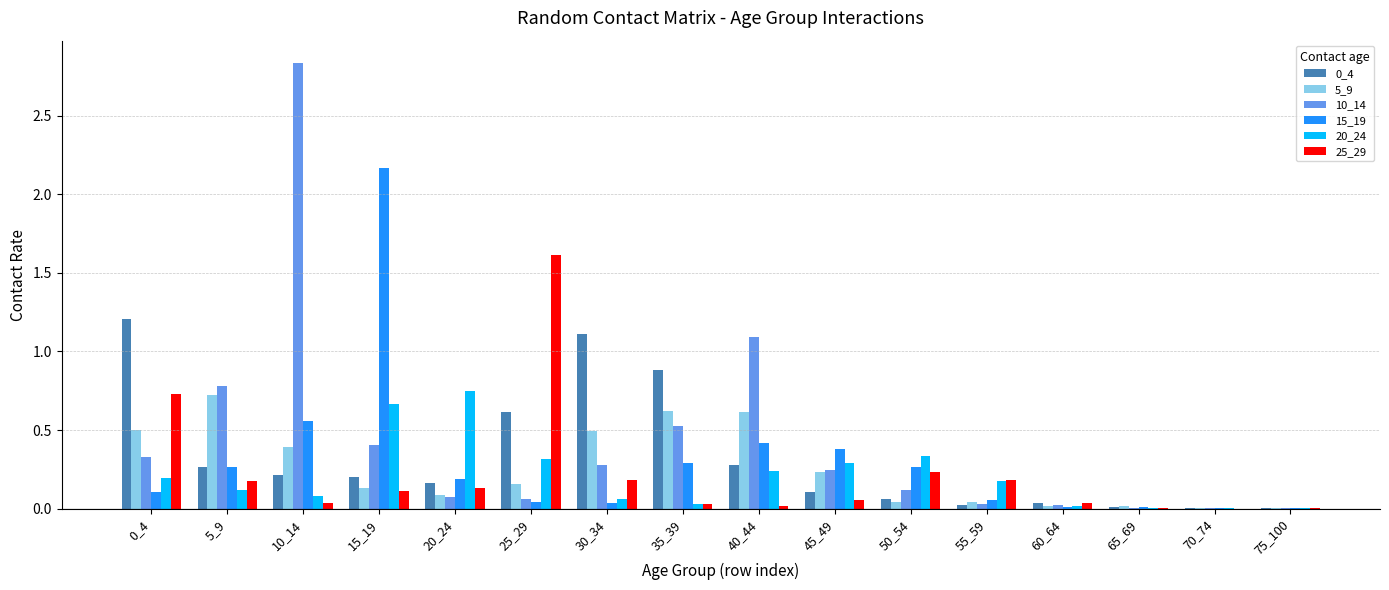

Which label corresponds to the largest value in the chart?

10_14